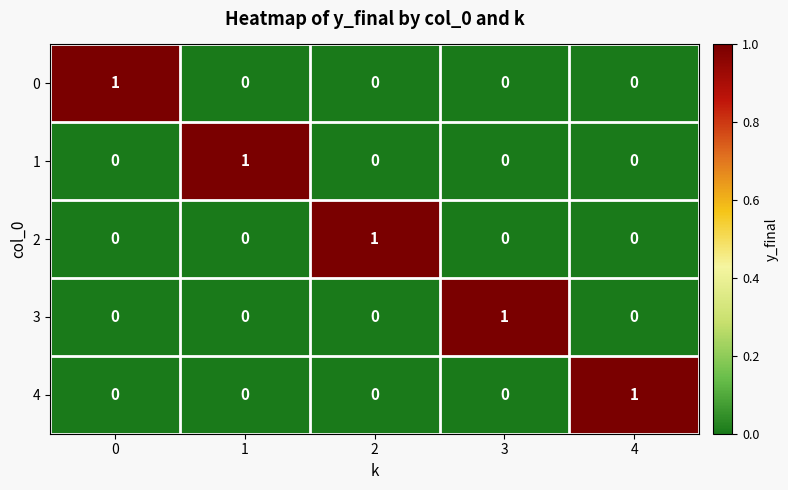

The 2 series shows -1 at 4. True or false?

False